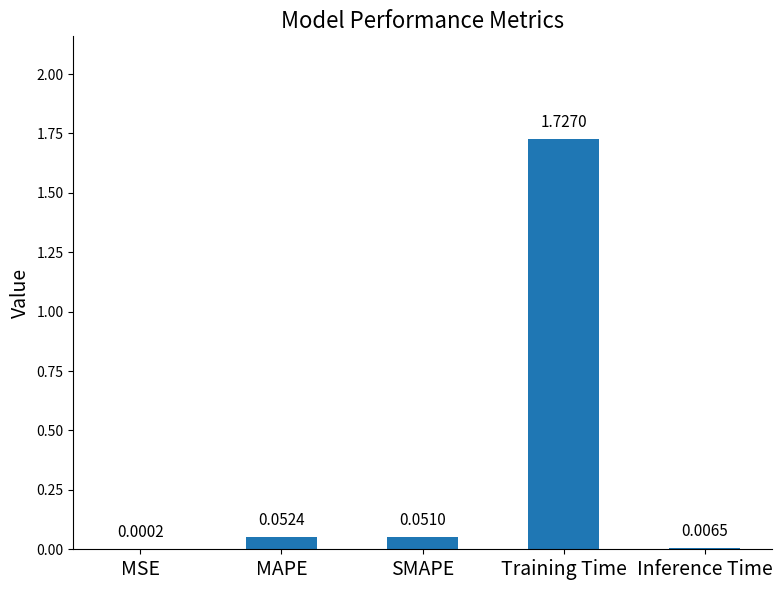

Where is the data nearest to the value 0?

MSE